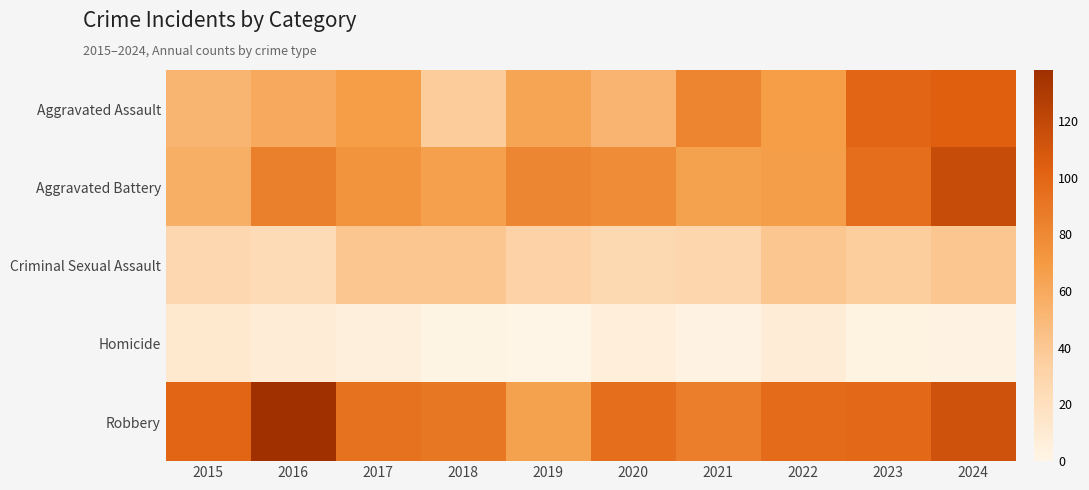

What is the total value across all series at 2023?

332